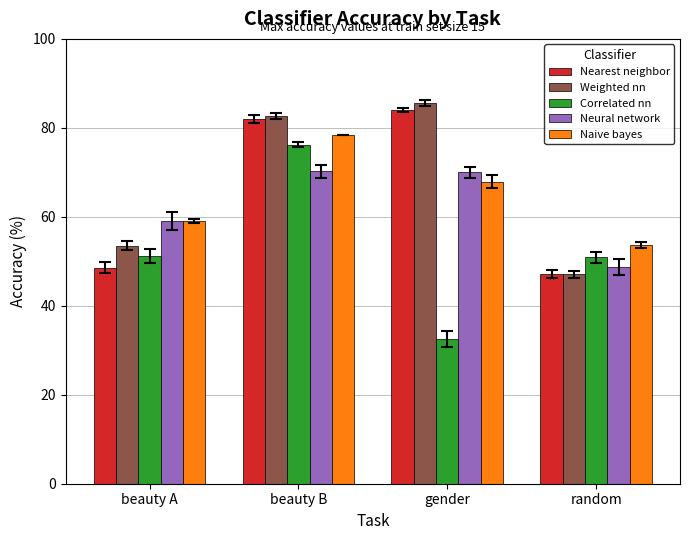

Rank the categories by Weighted nn value from lowest to highest.

random, beauty A, beauty B, gender